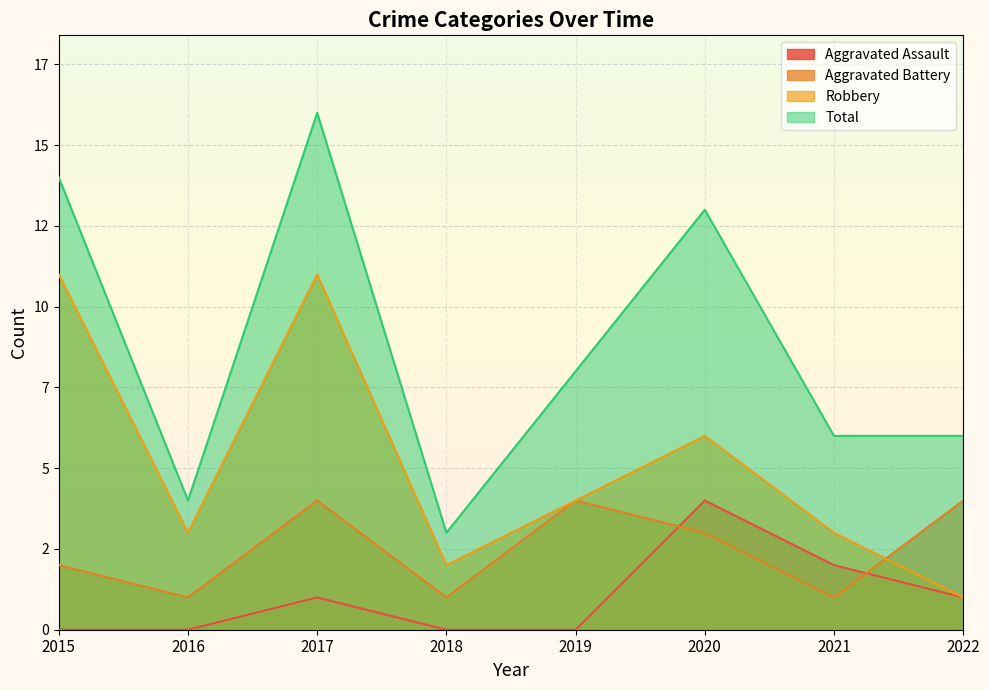

The Total series shows 16 at 2017. True or false?

True